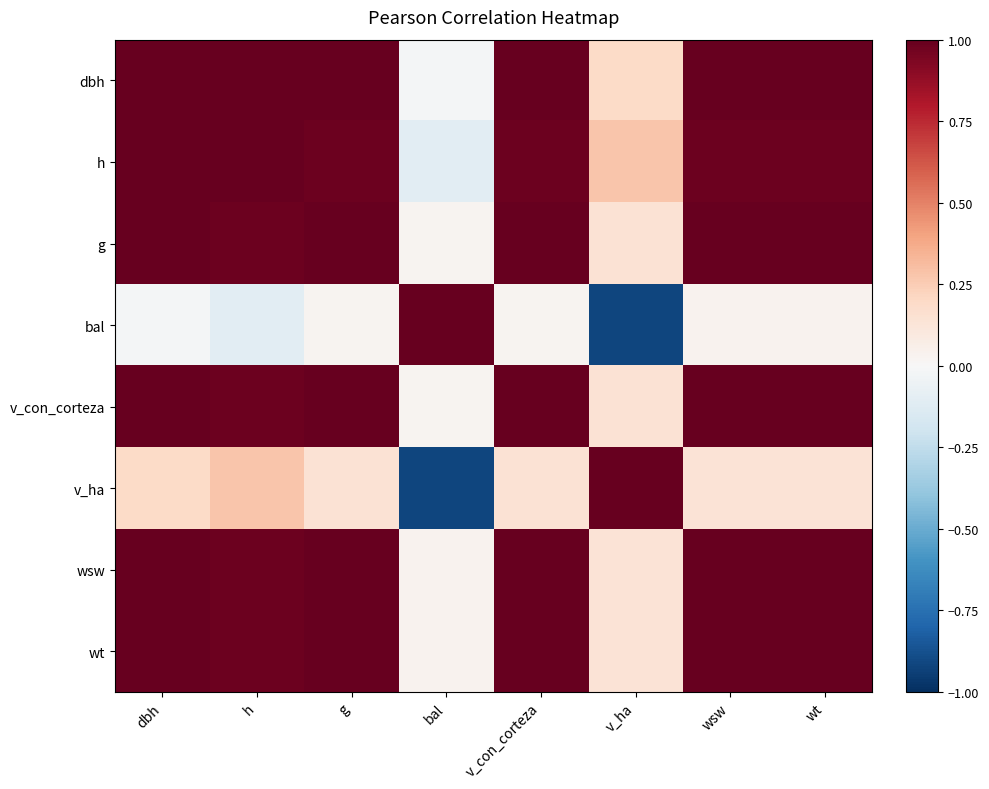

At which category does the chart reach its minimum across all series?

v_ha